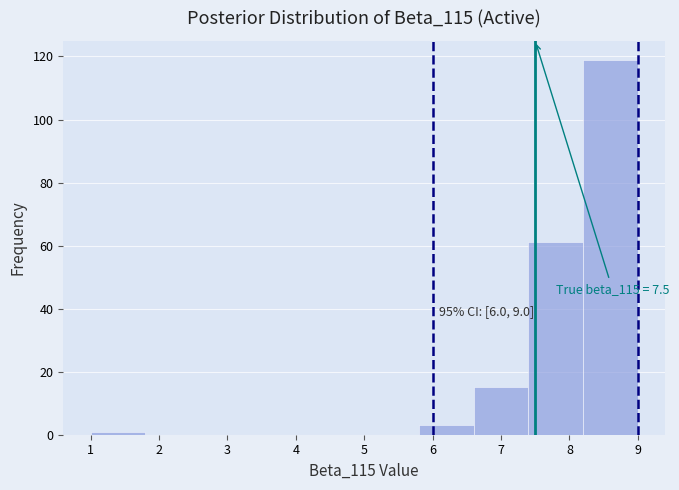

Which range on the x-axis has the tallest bar?

8.2 to 9.0